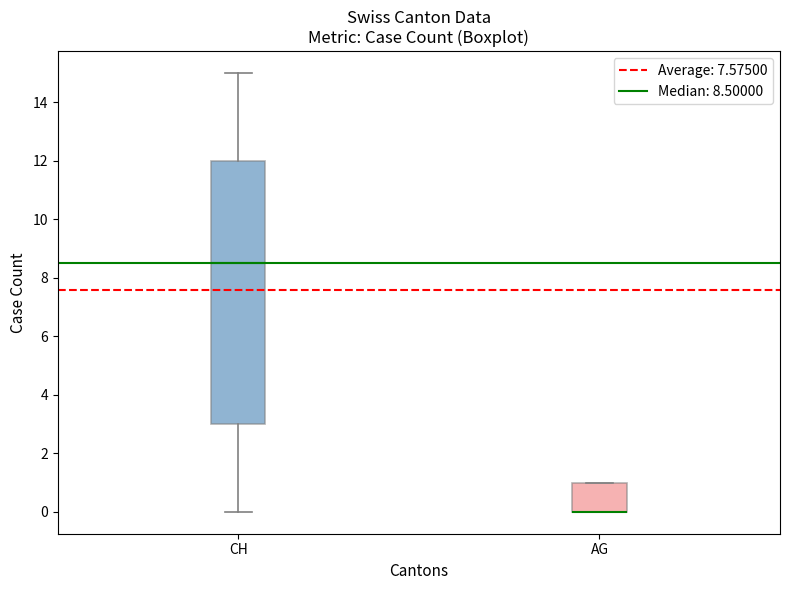

Where does the upper whisker of the box for CH end on the y-axis? The values are not printed on the chart, so give them approximately, as read against the axis.

15.0